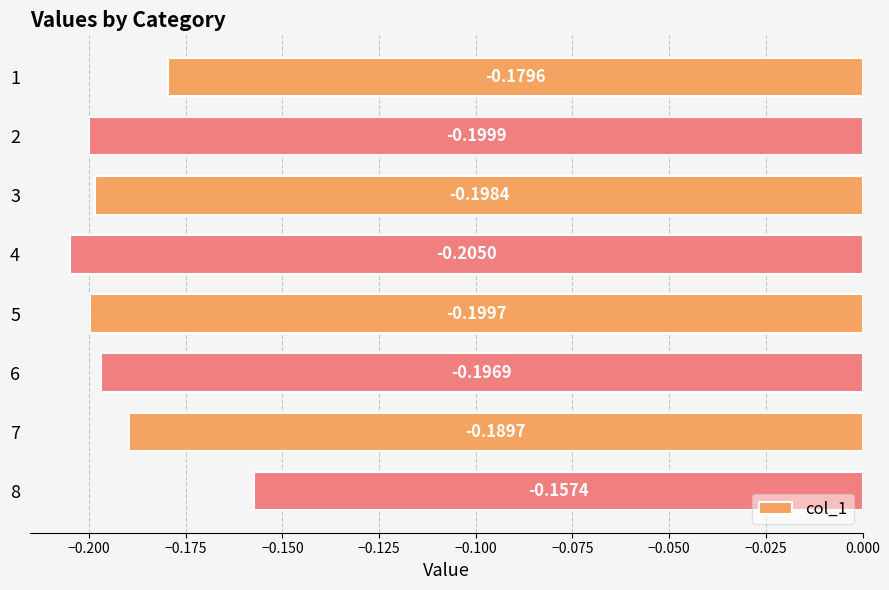

Rank the categories by value from highest to lowest.

8, 1, 7, 6, 3, 5, 2, 4